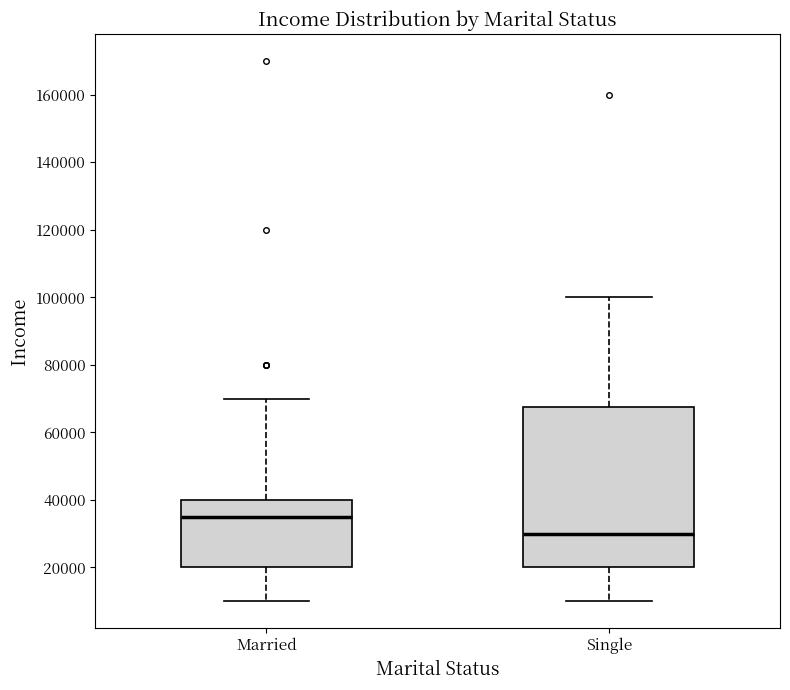

Which box is the tallest, from its lower edge to its upper edge?

Single